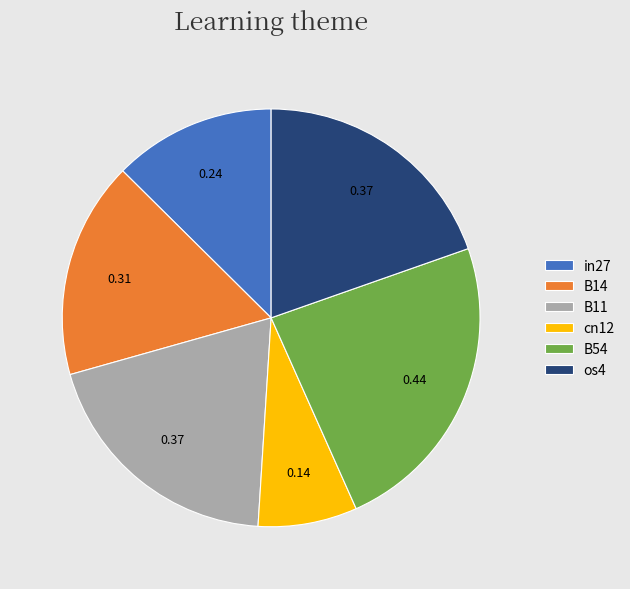

Is B54 the majority of the pie?

No